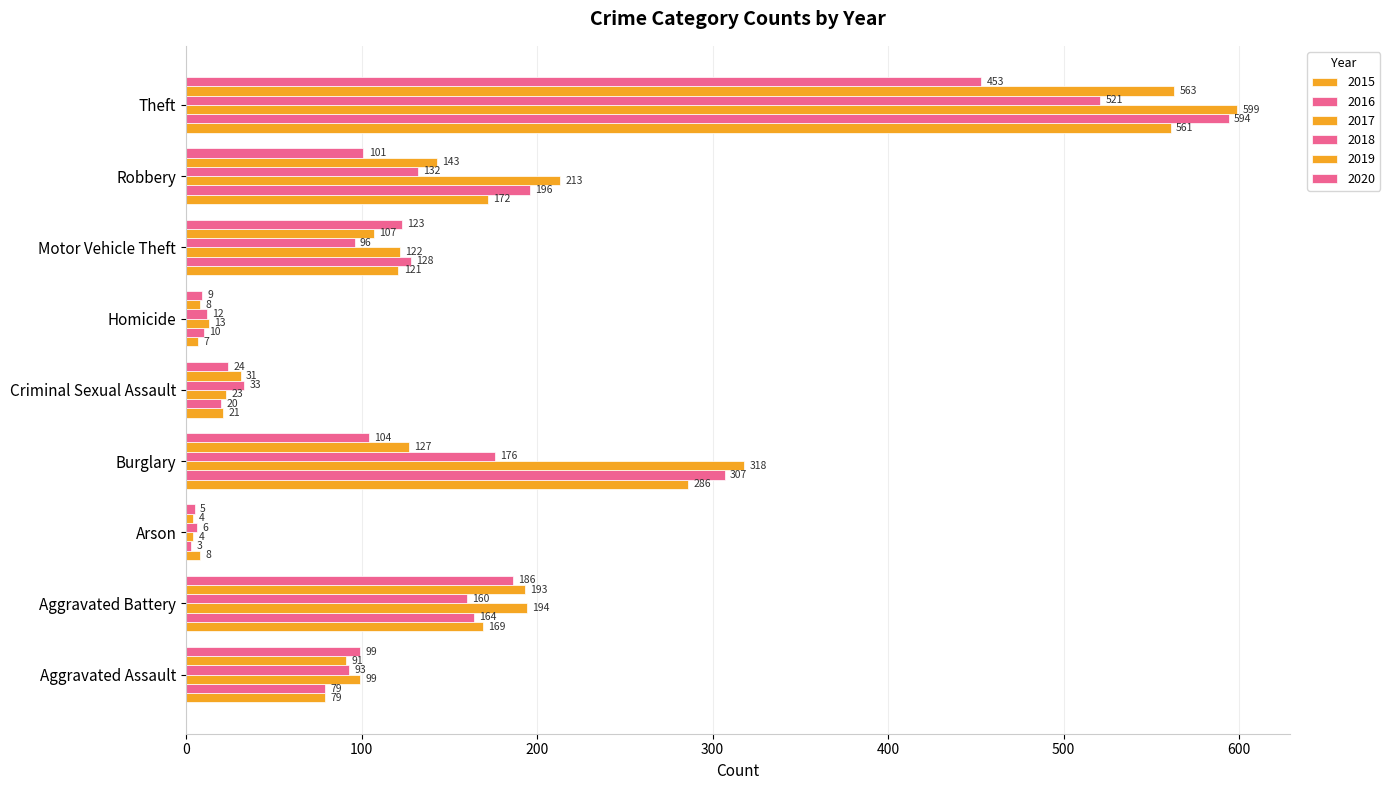

At which category is the sum across all series the highest?

Theft